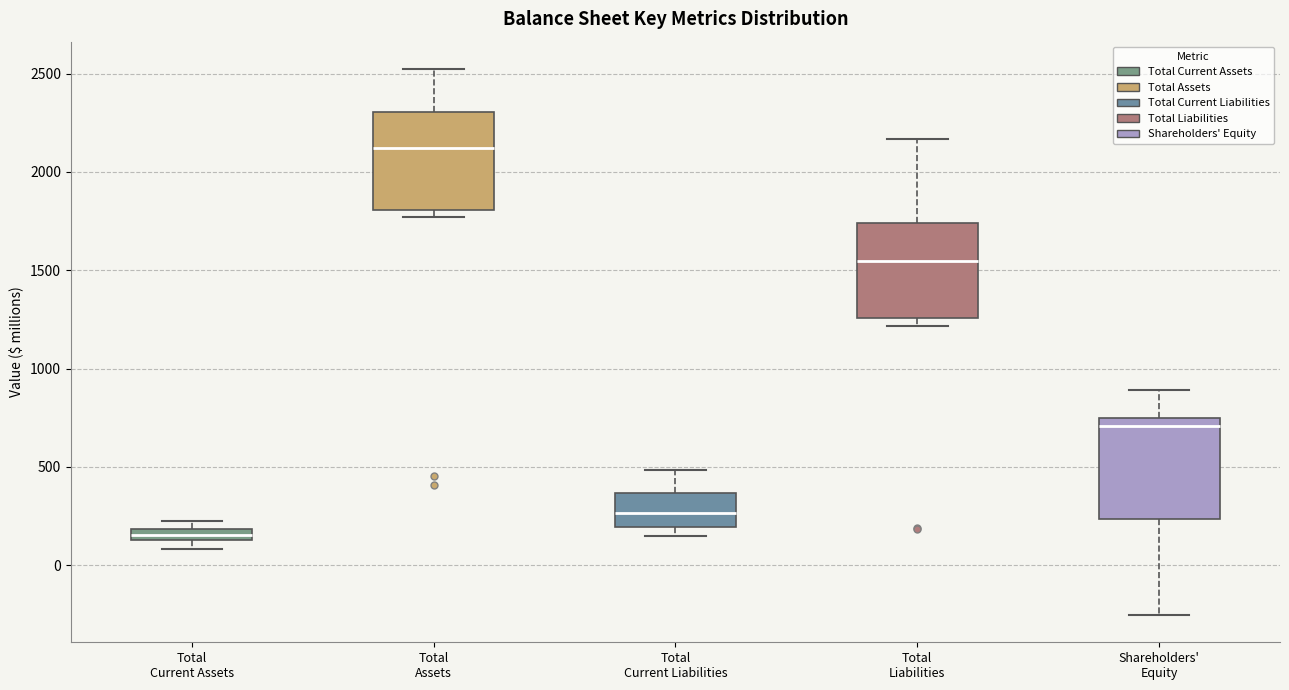

Where is the upper edge of the box for Total Current Liabilities on the y-axis? The values are not printed on the chart, so give them approximately, as read against the axis.

350